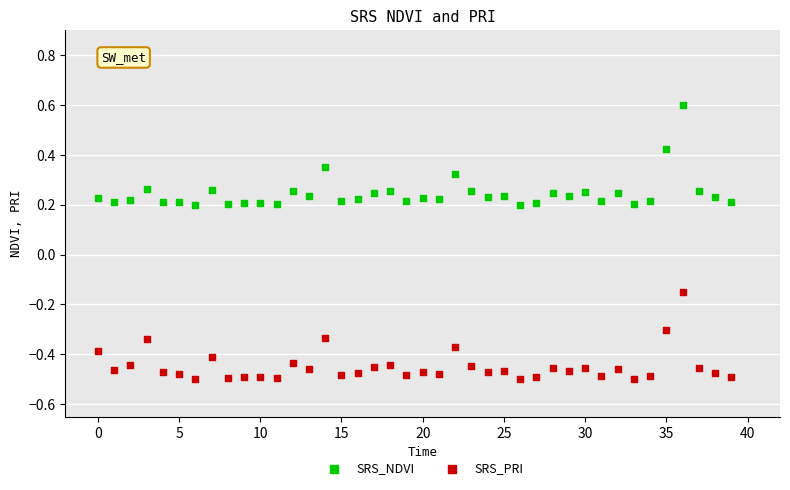

Which series has the widest spread of Y values?

SRS_NDVI